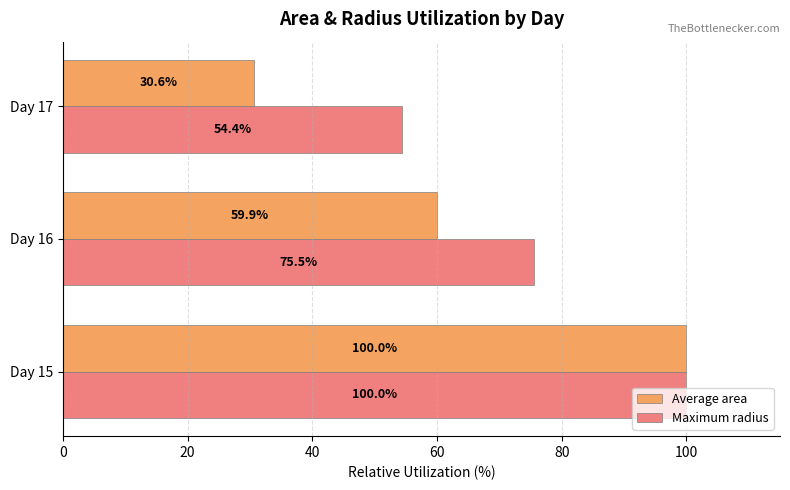

What is the difference between the maximum and minimum values in the Average area series?

69.4